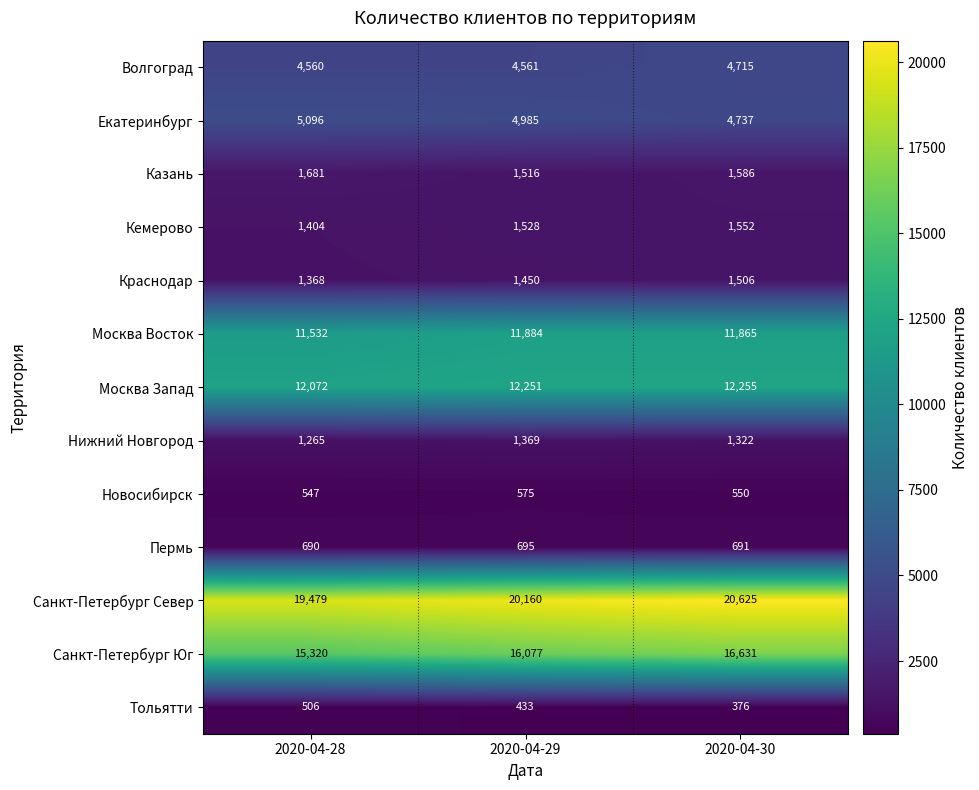

What is the approximate value of Москва Восток at 2020-04-29?

11884